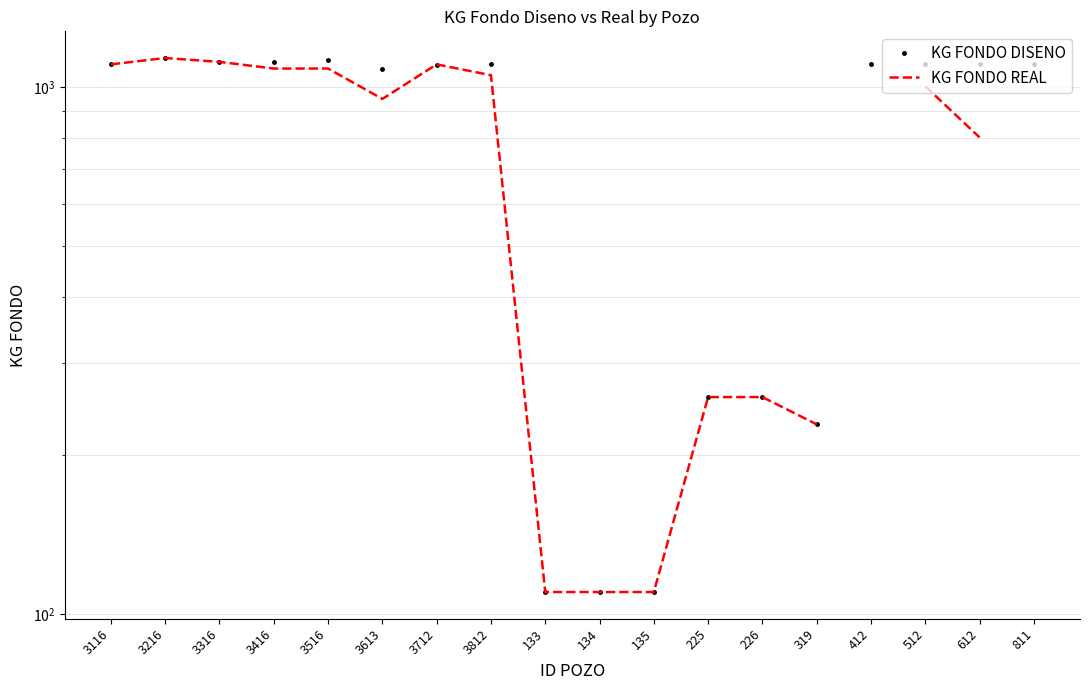

At which category is the sum across all series the highest?

3216